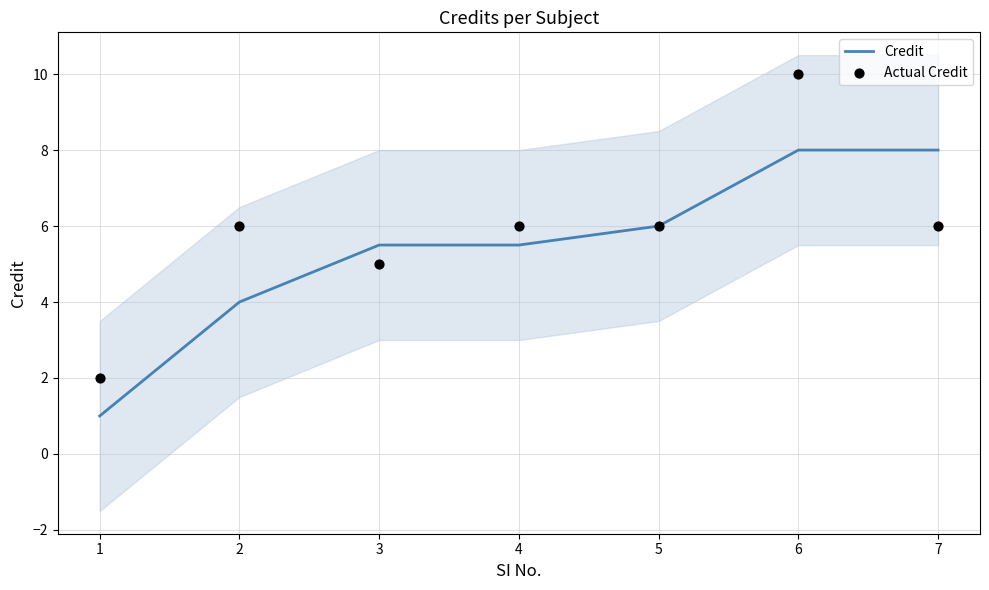

At how many categories does at least one series exceed 9?

1